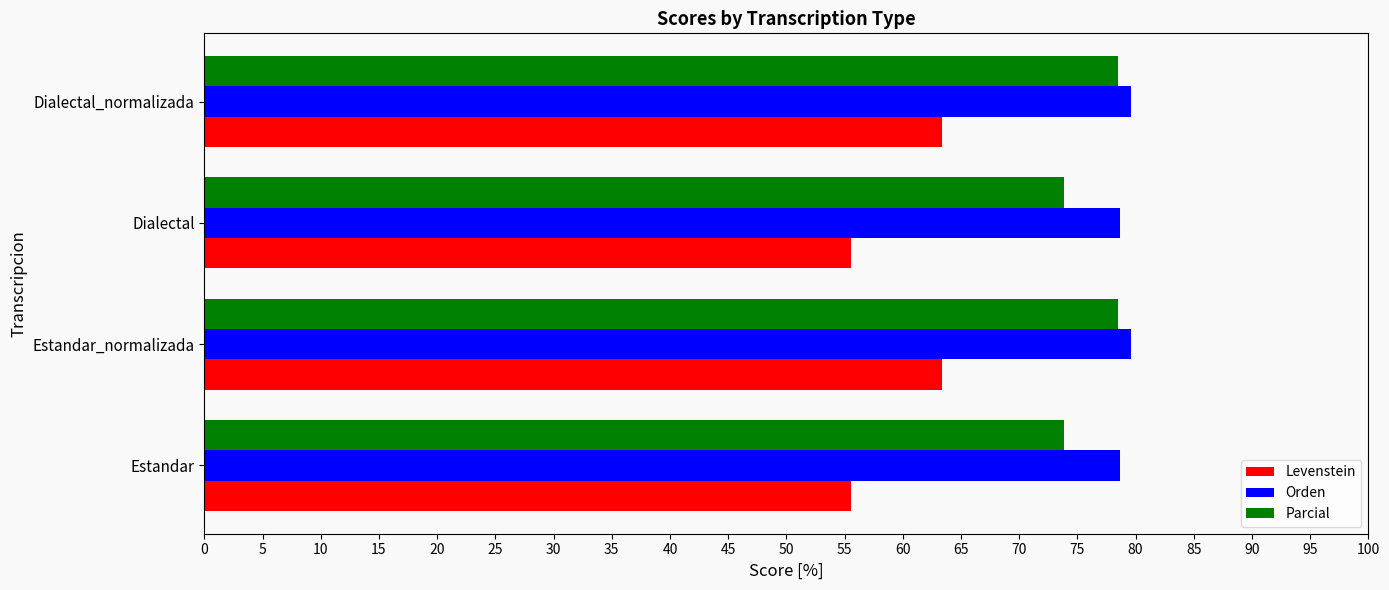

The value of Parcial at Estandar_normalizada is 111.8. True or false?

False